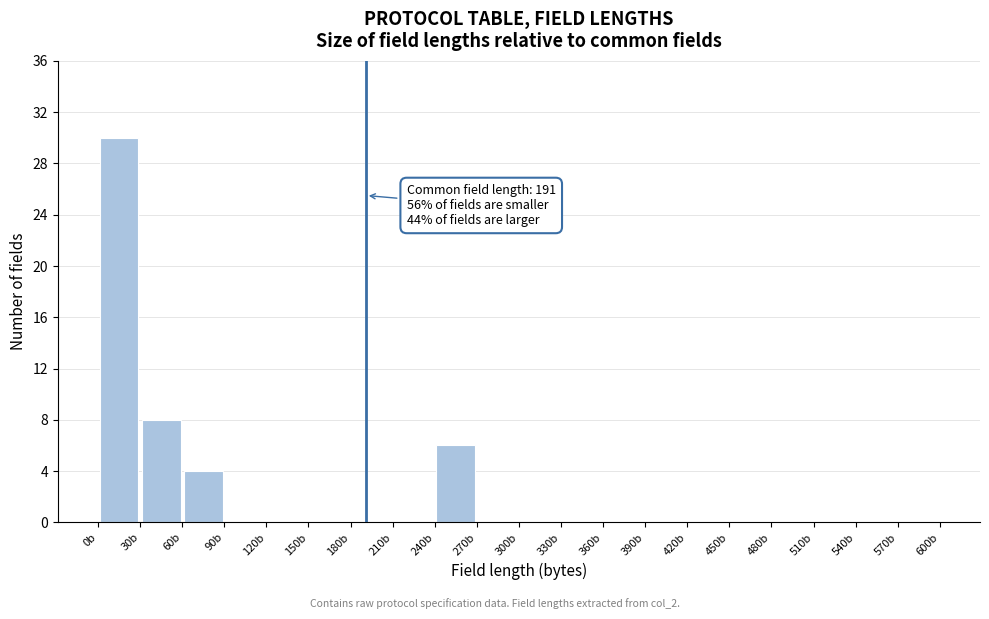

Which range on the x-axis has the tallest bar?

0 to 30